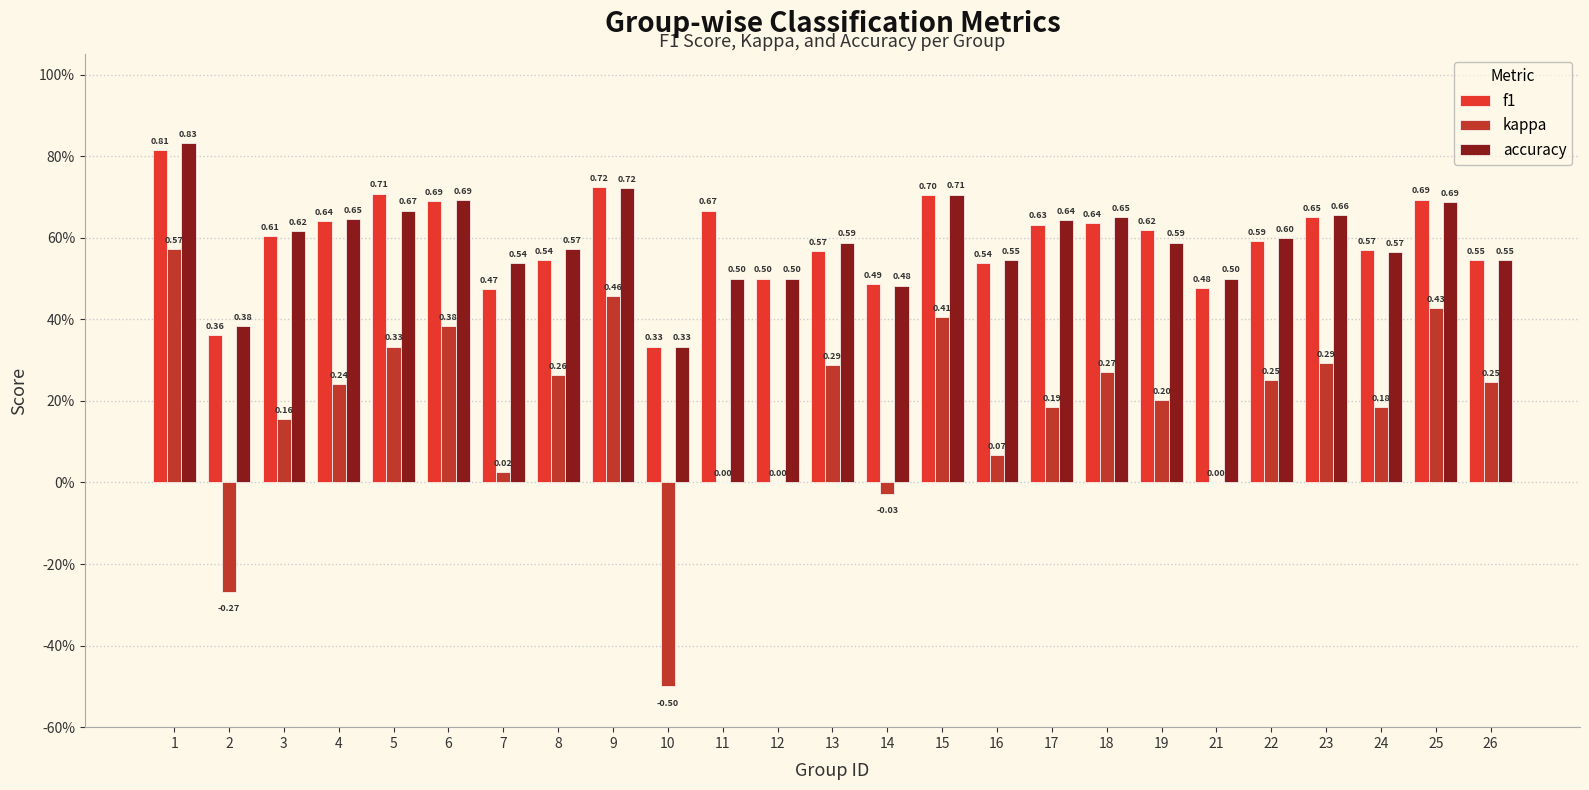

Reading right to left, transcribe all the data shown in this chart.

f1: 0.5	0.7	0.6	0.7	0.6	0.5	0.6	0.6	0.6	0.5	0.7	0.5	0.6	0.5	0.7	0.3	0.7	0.5	0.5	0.7	0.7	0.6	0.6	0.4	0.8
kappa: 0.2	0.4	0.2	0.3	0.2	0.0	0.2	0.3	0.2	0.1	0.4	-0.0	0.3	0.0	0.0	-0.5	0.5	0.3	0.0	0.4	0.3	0.2	0.2	-0.3	0.6
accuracy: 0.5	0.7	0.6	0.7	0.6	0.5	0.6	0.7	0.6	0.5	0.7	0.5	0.6	0.5	0.5	0.3	0.7	0.6	0.5	0.7	0.7	0.6	0.6	0.4	0.8